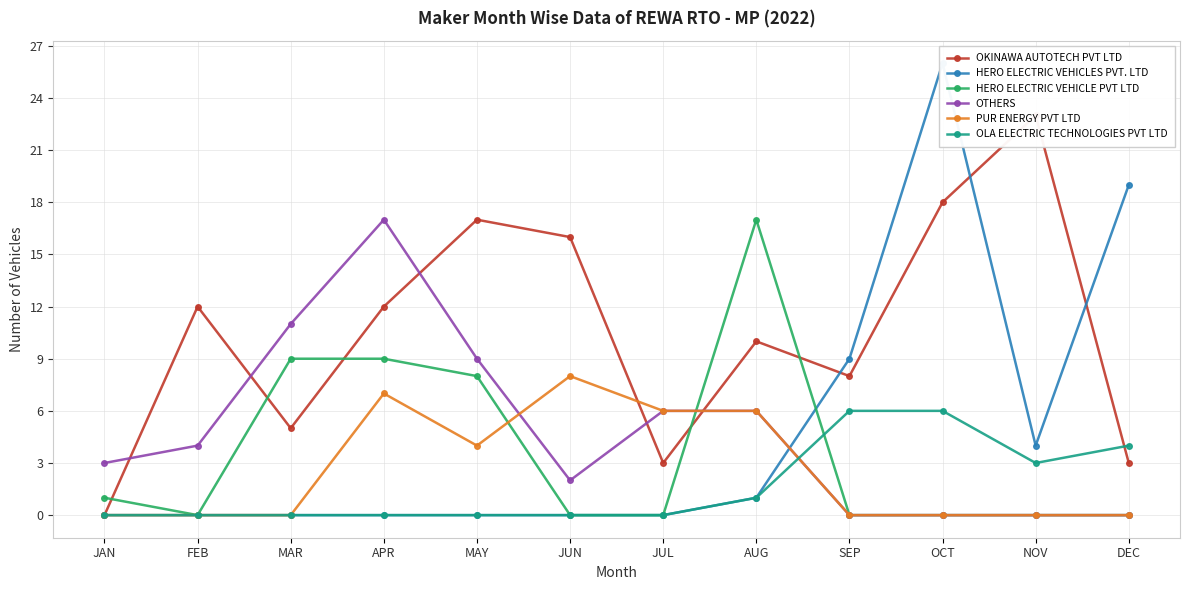

True or false: PUR ENERGY PVT LTD and OLA ELECTRIC TECHNOLOGIES PVT LTD cross at least once.

True